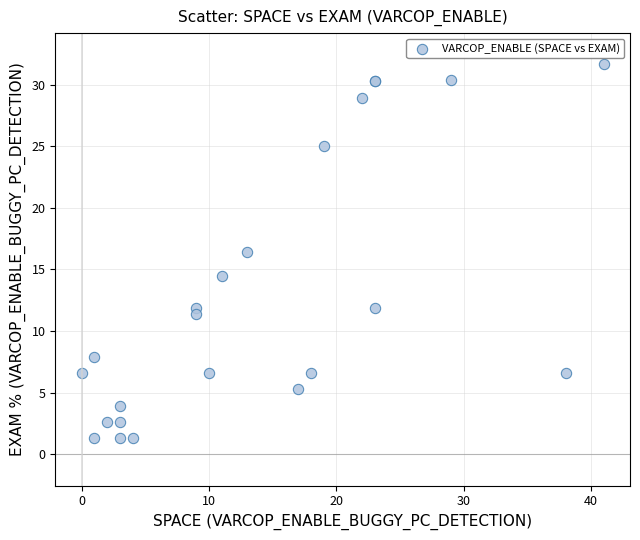

What Y value in the scatter plot is closest to 16?

16.5